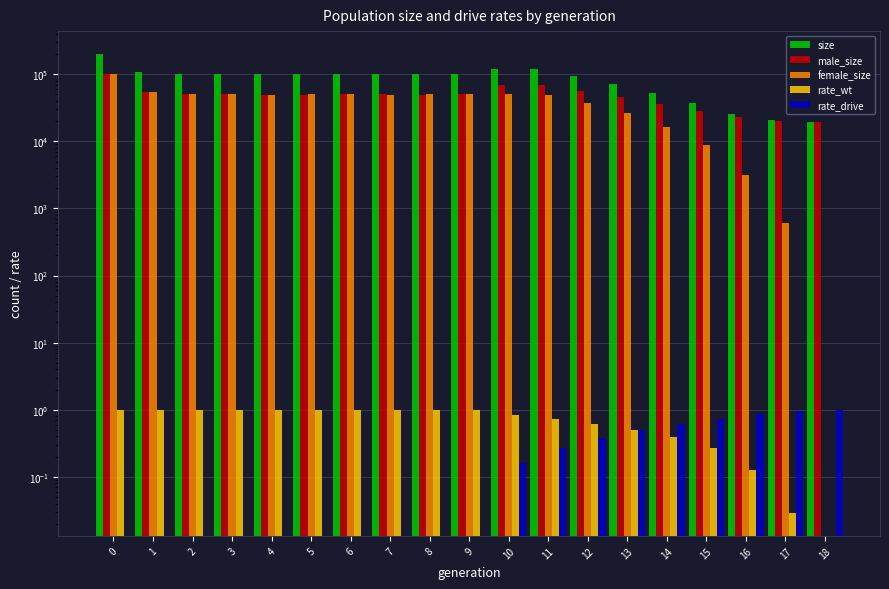

Reading right to left, extract all data points from this chart.

size: 18=19500.0	17=20702.0	16=25841.0	15=37251.0	14=52796.0	13=72445.0	12=93727.0	11=119191.0	10=119496.0	9=100245.0	8=99786.0	7=99849.0	6=100446.0	5=99975.0	4=99771.0	3=100269.0	2=101595.0	1=109083.0	0=199963.0
male_size: 18=19500.0	17=20097.0	16=22708.0	15=28353.0	14=36292.0	13=45665.0	12=56462.0	11=69335.0	10=69456.0	9=50191.0	8=49778.0	7=50078.0	6=50362.0	5=49866.0	4=49863.0	3=50091.0	2=50928.0	1=54428.0	0=100010.0
female_size: 18=0.0	17=605.0	16=3133.0	15=8898.0	14=16504.0	13=26780.0	12=37265.0	11=49856.0	10=50040.0	9=50054.0	8=50008.0	7=49771.0	6=50084.0	5=50109.0	4=49908.0	3=50178.0	2=50667.0	1=54655.0	0=99953.0
rate_wt: 18=0.0	17=0.0	16=0.1	15=0.3	14=0.4	13=0.5	12=0.6	11=0.7	10=0.8	9=1.0	8=1.0	7=1.0	6=1.0	5=1.0	4=1.0	3=1.0	2=1.0	1=1.0	0=1.0
rate_drive: 18=1.0	17=1.0	16=0.9	15=0.7	14=0.6	13=0.5	12=0.4	11=0.3	10=0.2	9=0.0	8=0.0	7=0.0	6=0.0	5=0.0	4=0.0	3=0.0	2=0.0	1=0.0	0=0.0